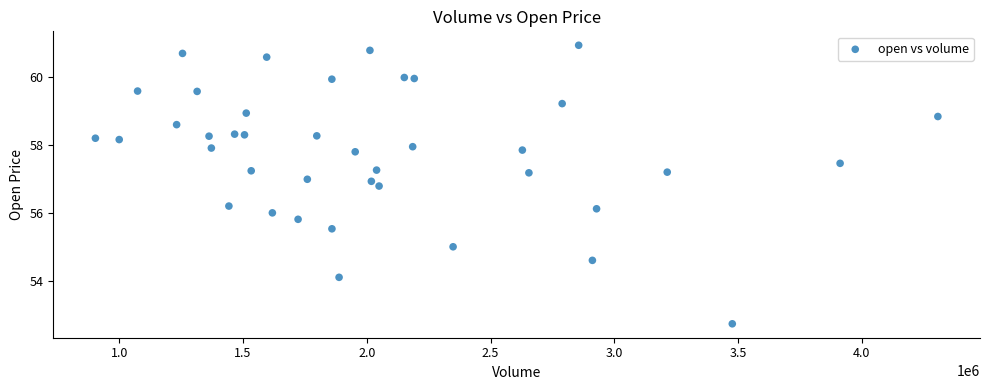

What is the range of X values (max minus min)?

3404714.0